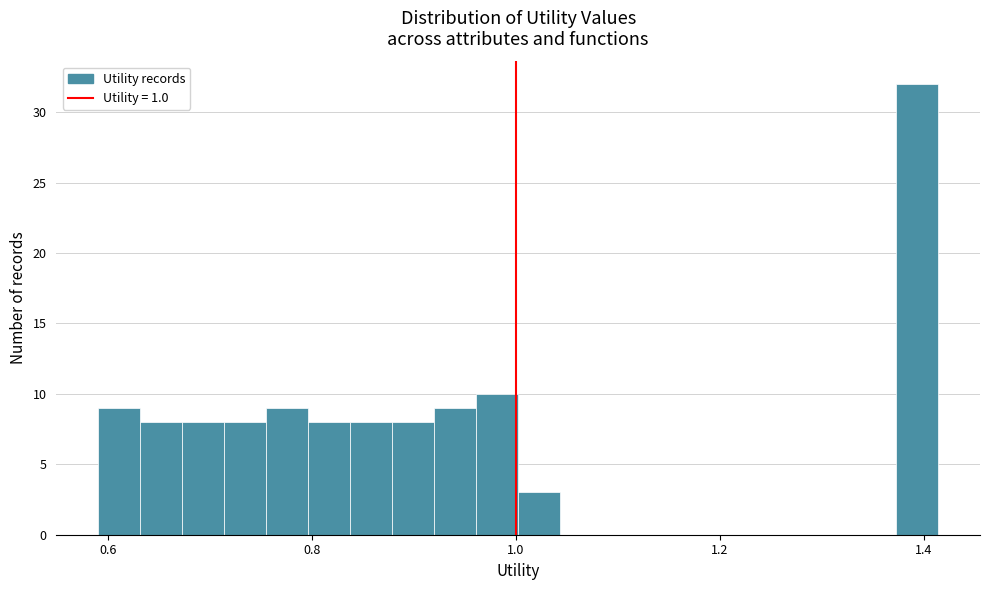

Read against the x-axis, roughly where is the centre of the tallest bar?

1.40